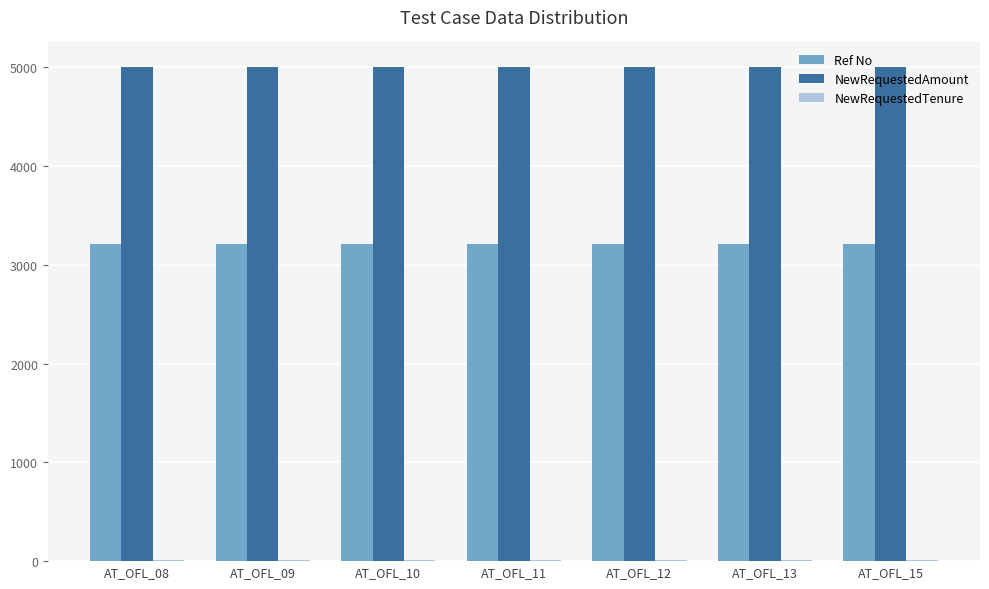

What is the sum of all NewRequestedAmount values?

35000